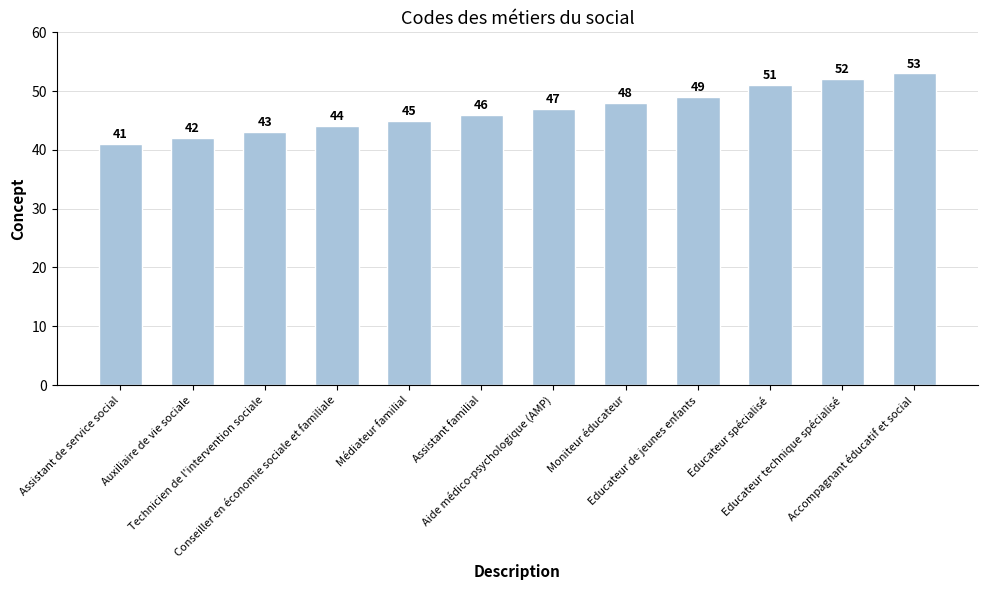

What position from the left is Accompagnant éducatif et social?

12